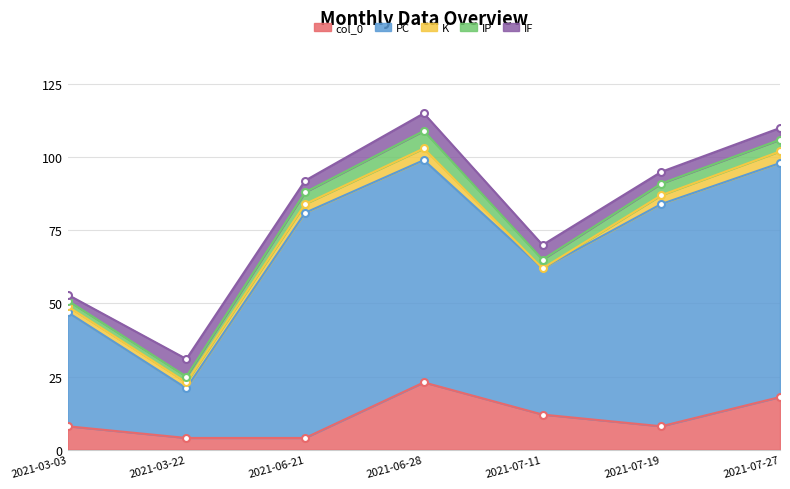

The col_0 series shows 8 at 2021-07-11. True or false?

False